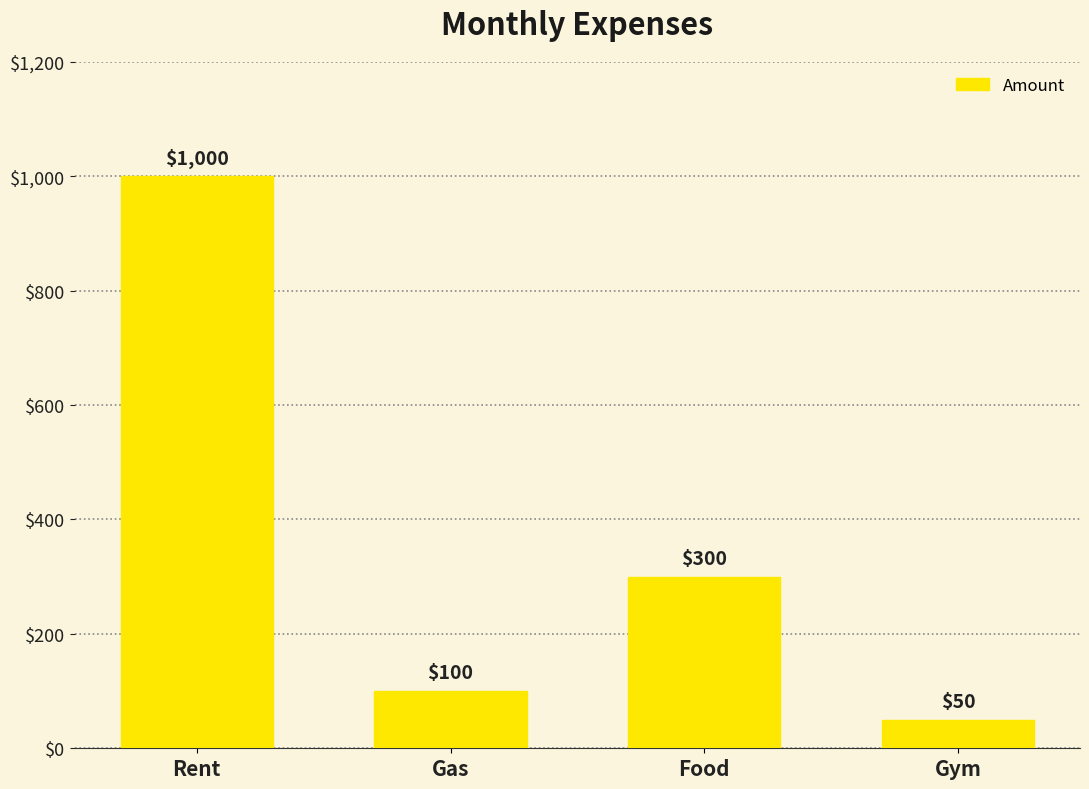

What is the sum of all values?

1450